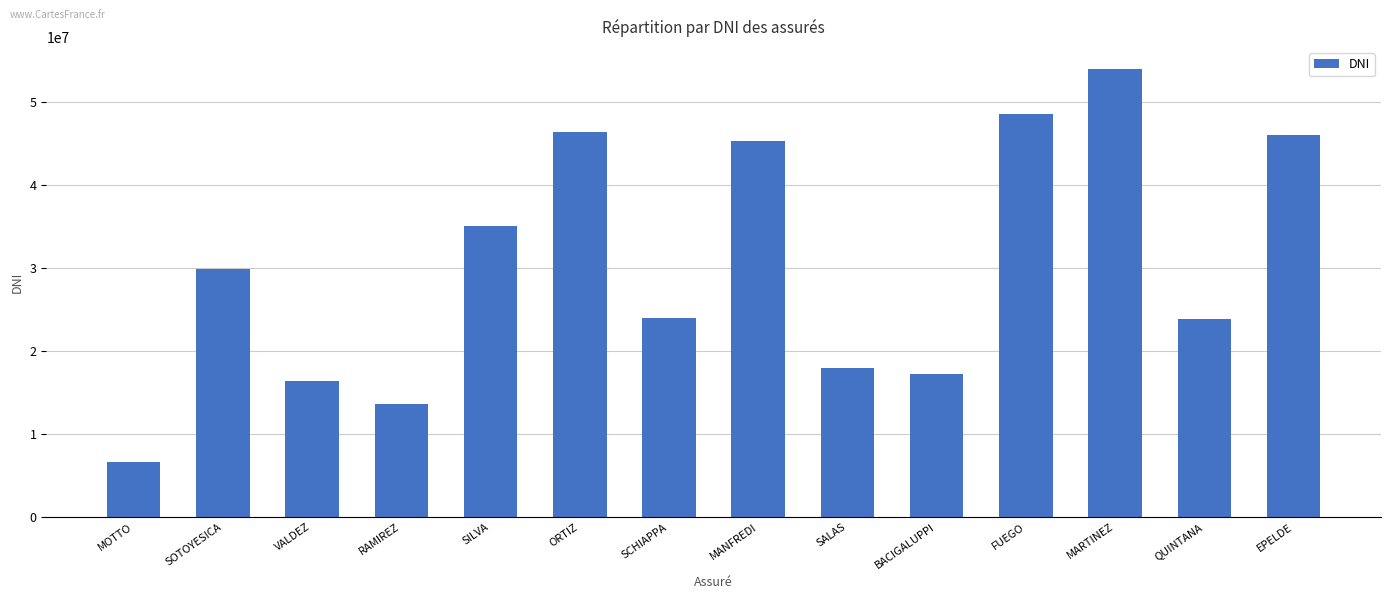

What is the average value?

30348340